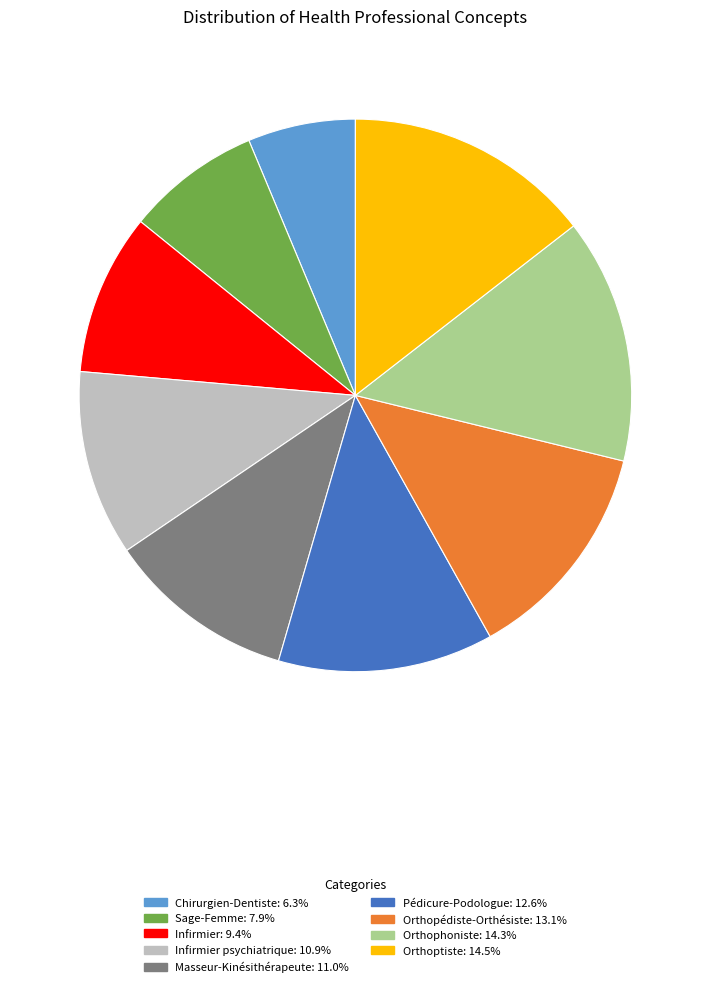

Is there a majority slice in this chart?

No